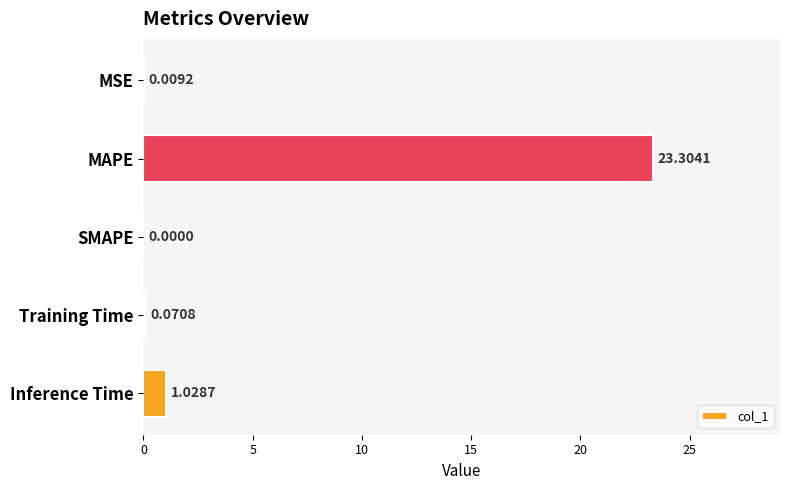

Which has a higher value, Training Time or Inference Time?

Inference Time